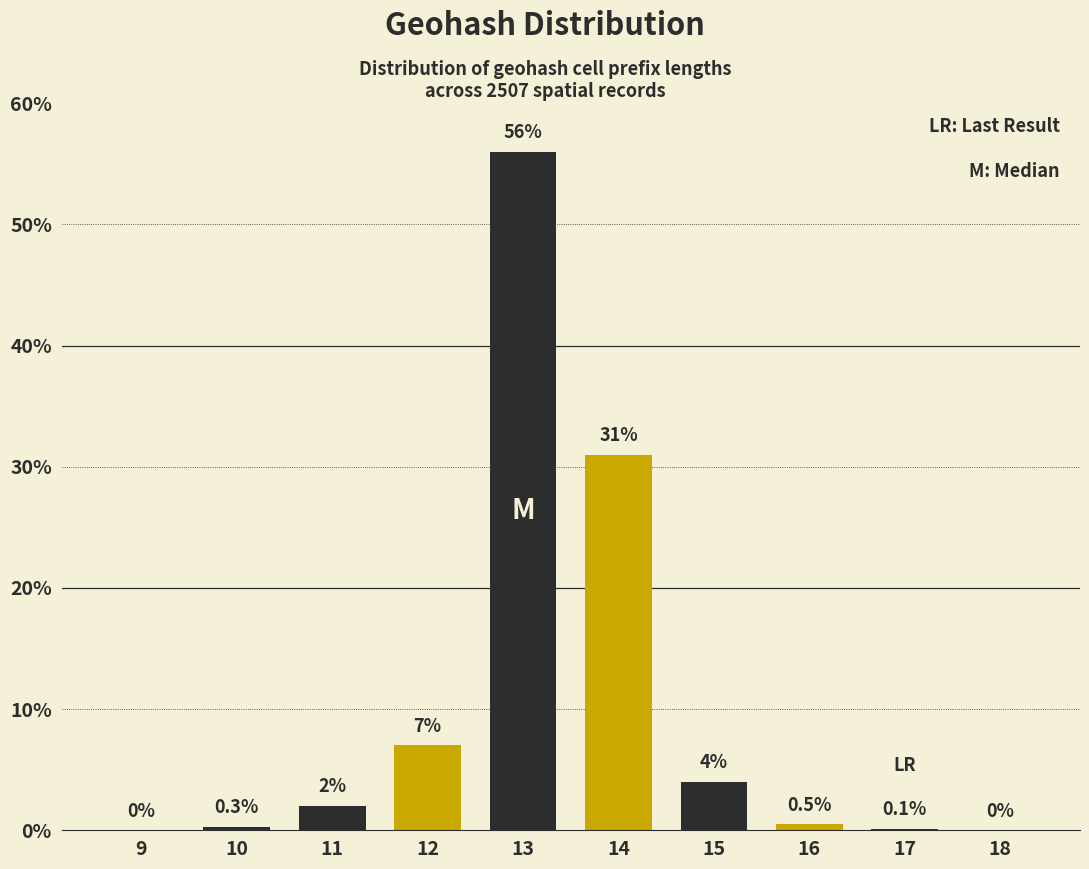

Reading left to right, list all the values displayed in this chart.

9=0.0	10=0.3	11=2.0	12=7.0	13=56.0	14=31.0	15=4.0	16=0.5	17=0.1	18=0.0